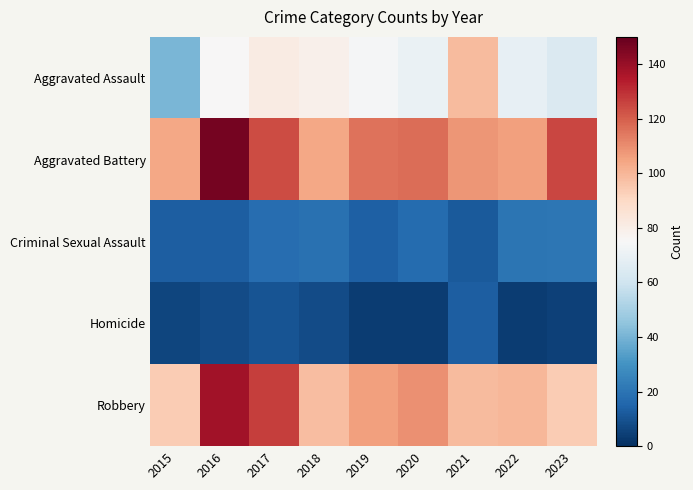

Which series has the widest spread of values?

Aggravated Assault